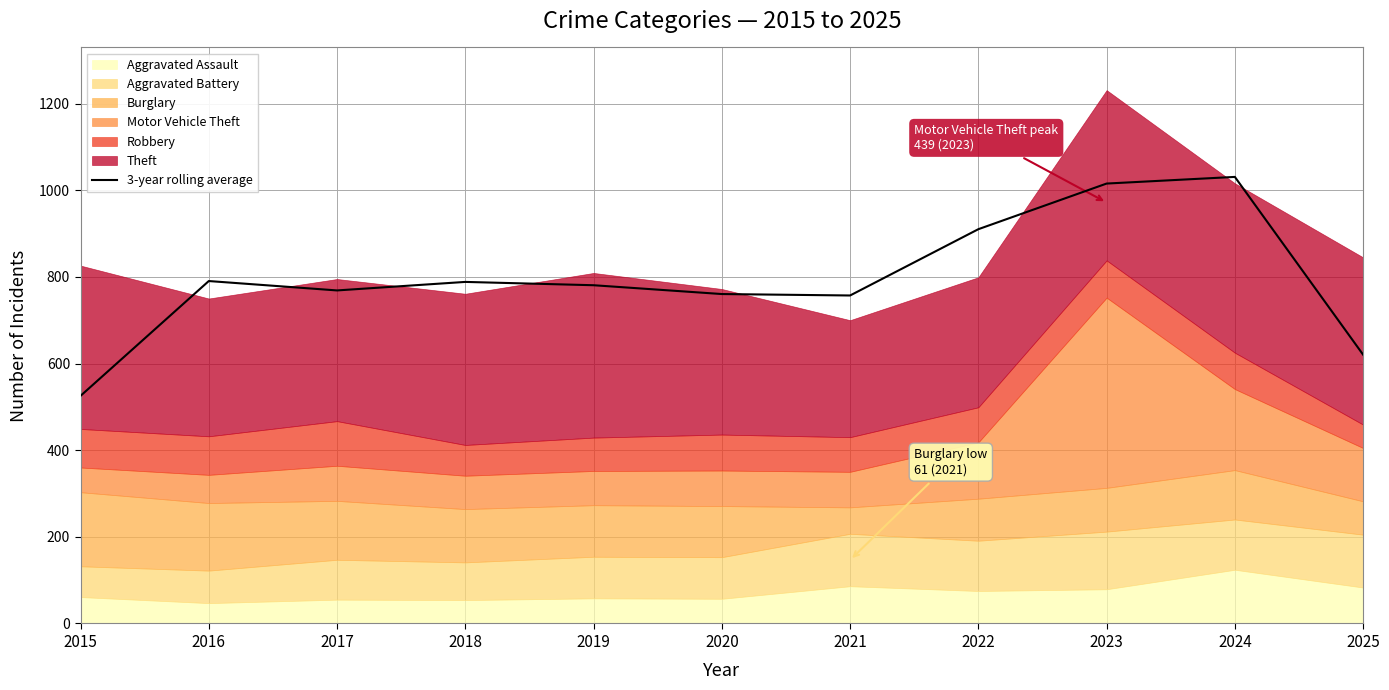

Does the chart have visible grid lines?

Yes